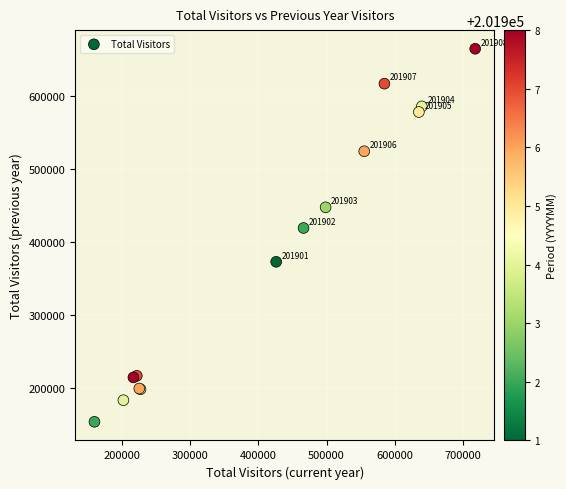

What Y value in the scatter plot is closest to 409106?

419113